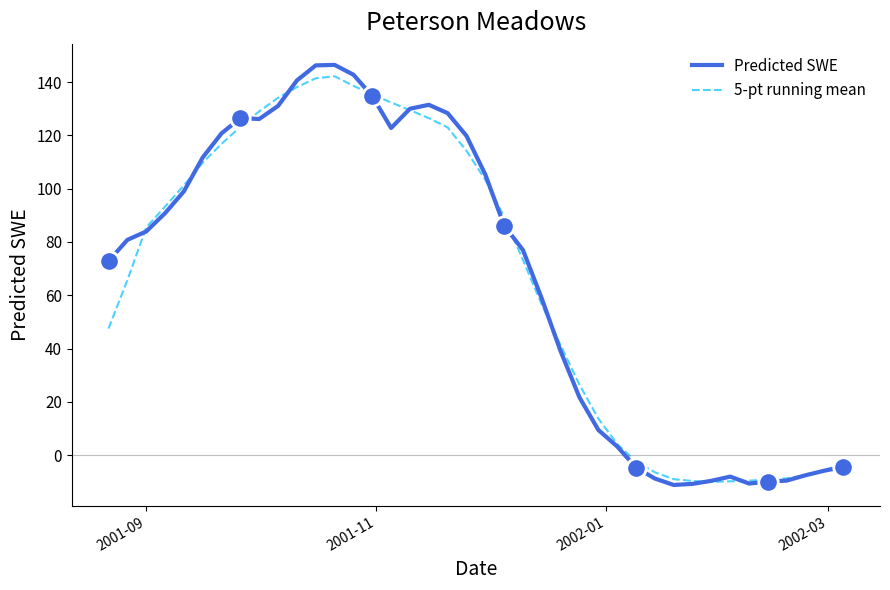

What is the minimum value for 5-pt running mean?

-10.1